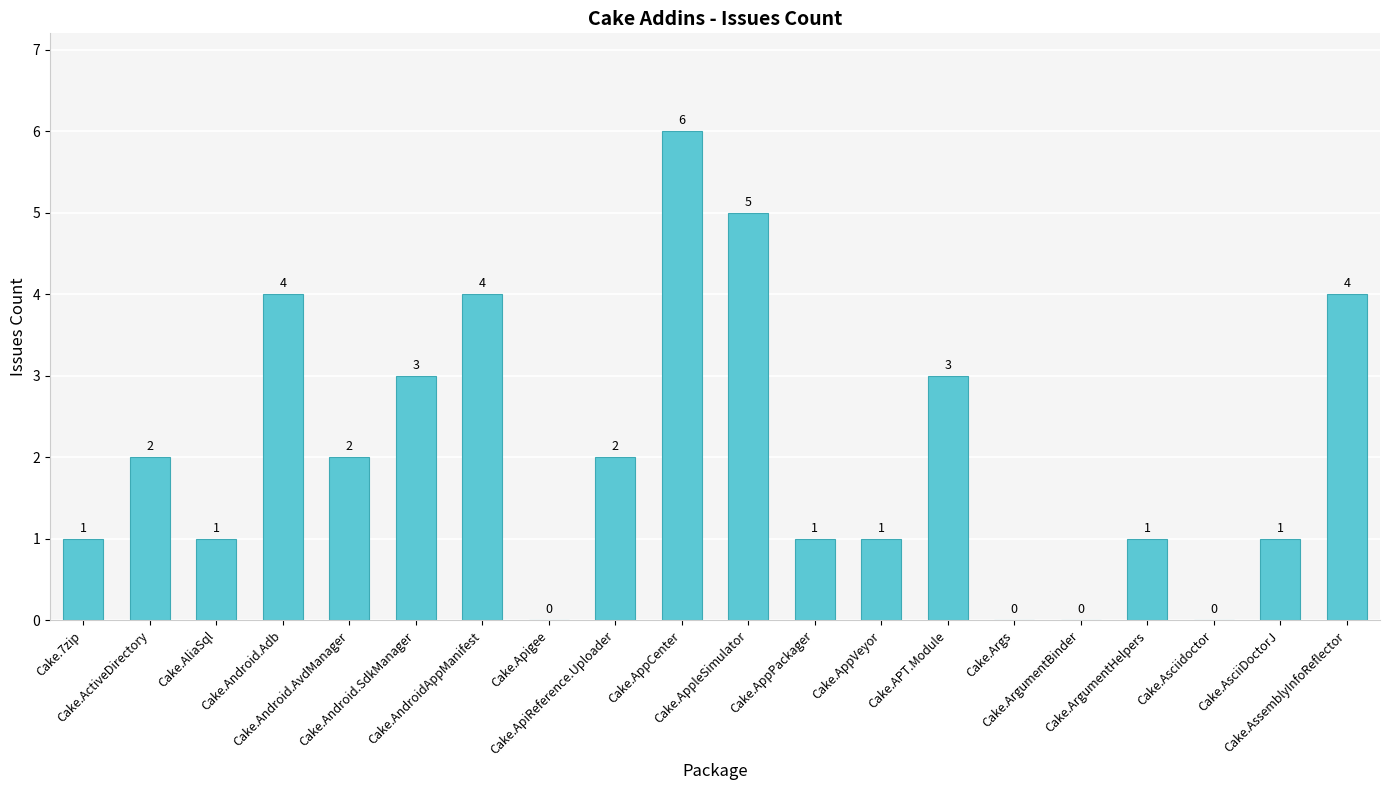

Reading left to right, extract all data points from this chart.

1	2	1	4	2	3	4	0	2	6	5	1	1	3	0	0	1	0	1	4